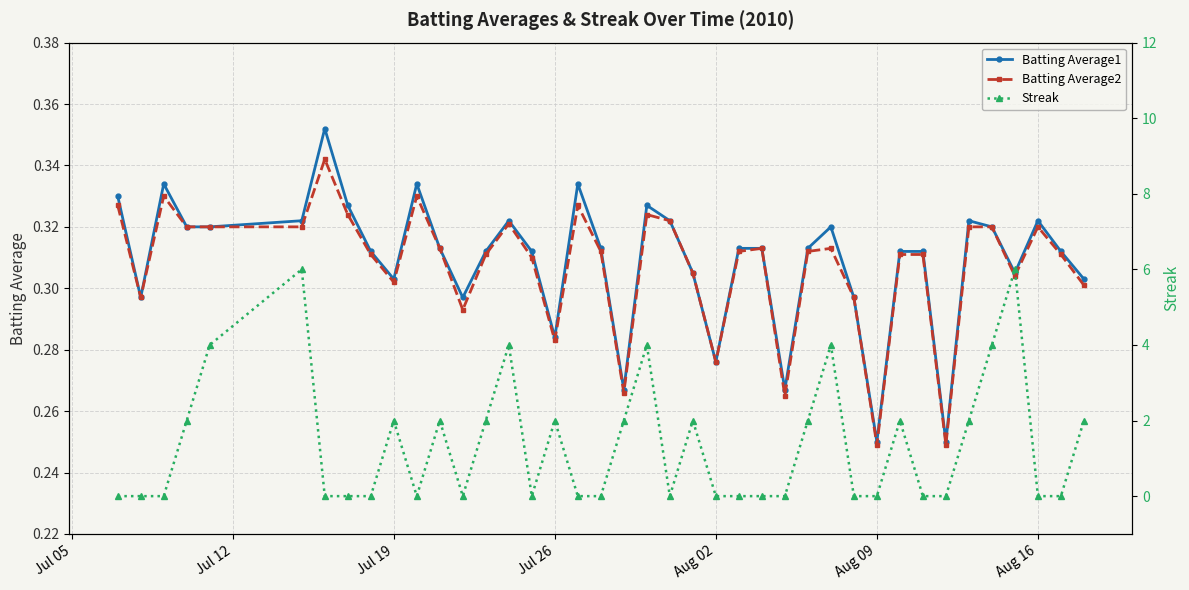

Count the number of categories in the chart.

40